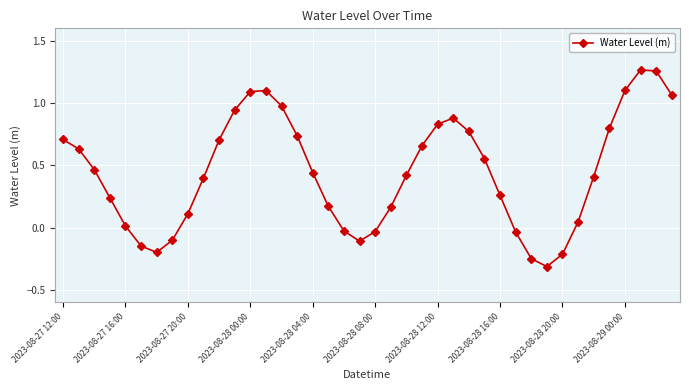

How many interior local valleys (lower than both neighbors) does the data have?

3